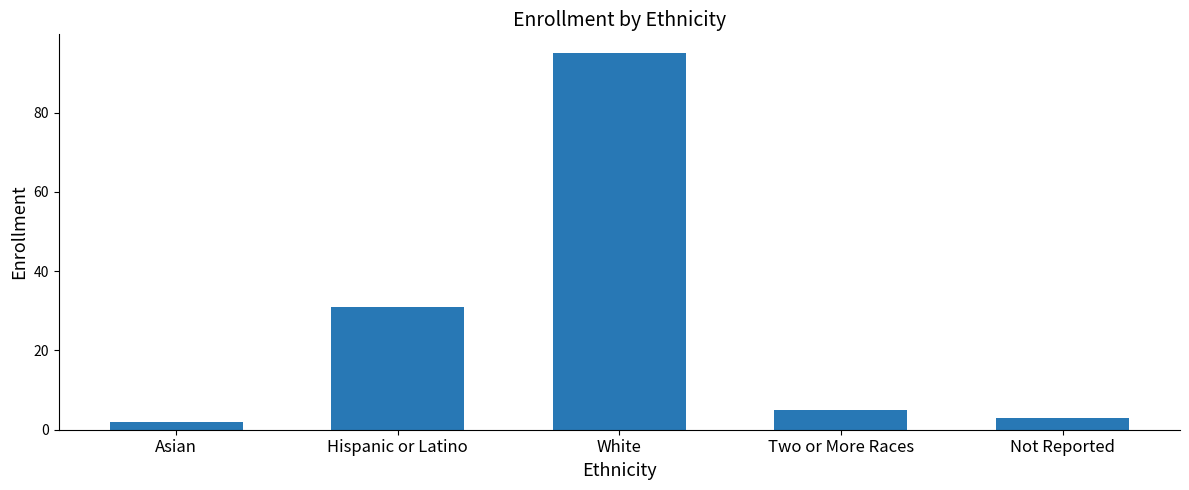

Which category has the lowest value across all series?

Asian